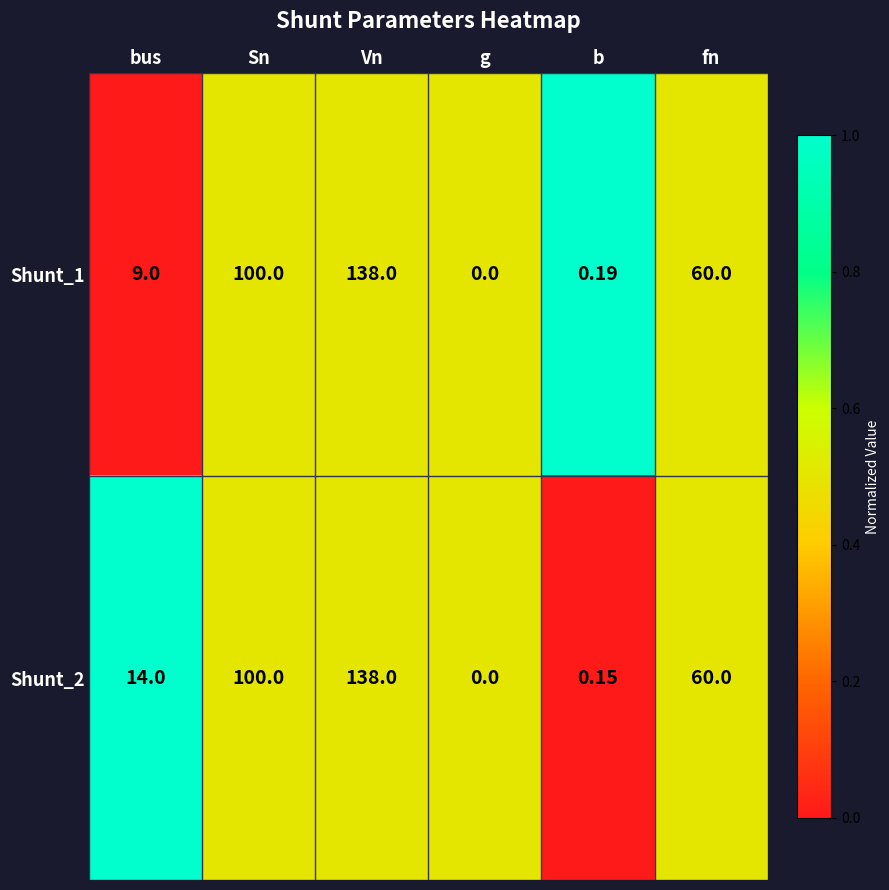

At which label is Shunt_1 closest to 69?

fn